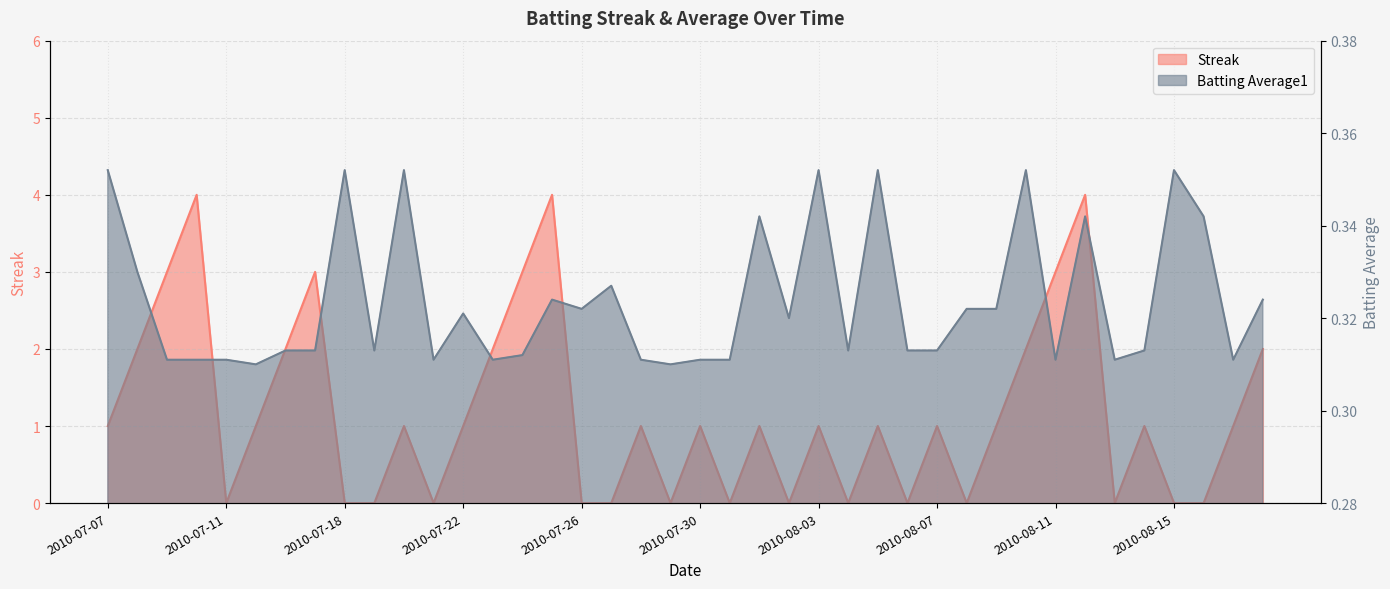

At which category does Streak reach its first local valley?

2010-07-11